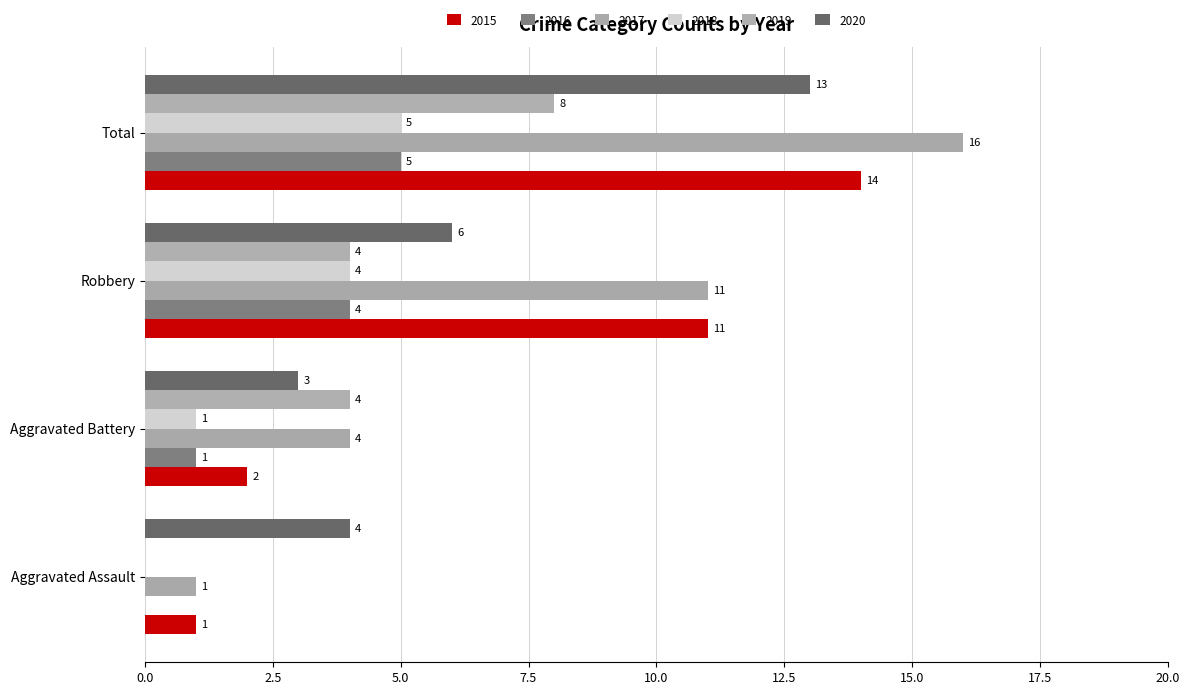

Is the value of 2018 at Aggravated Assault greater than the value of 2020 at Total?

No